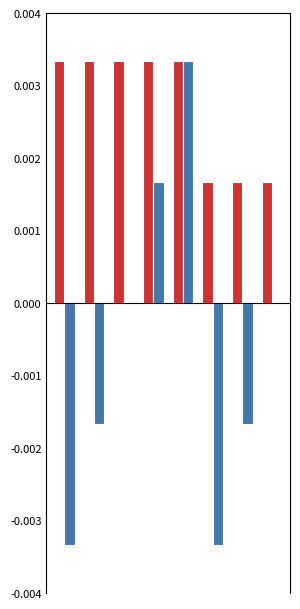

How many distinct data groups are displayed?

2